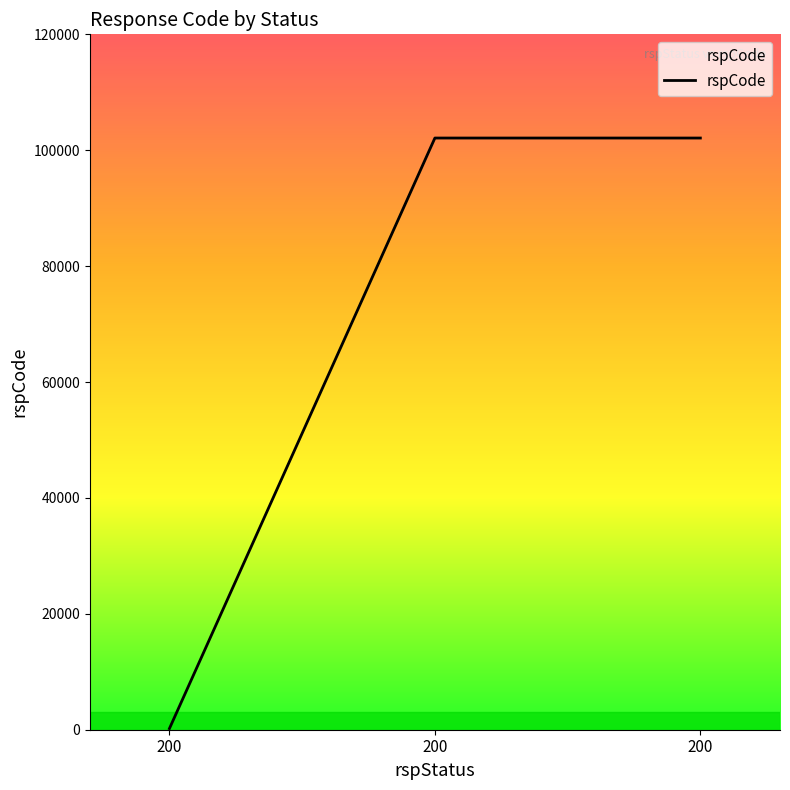

How many categories are shown in the chart?

3